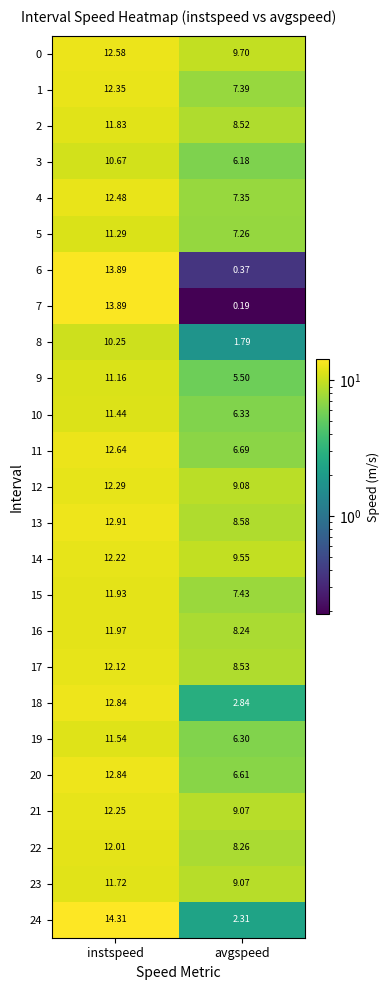

Between instspeed and avgspeed, which series saw the biggest shift?

7